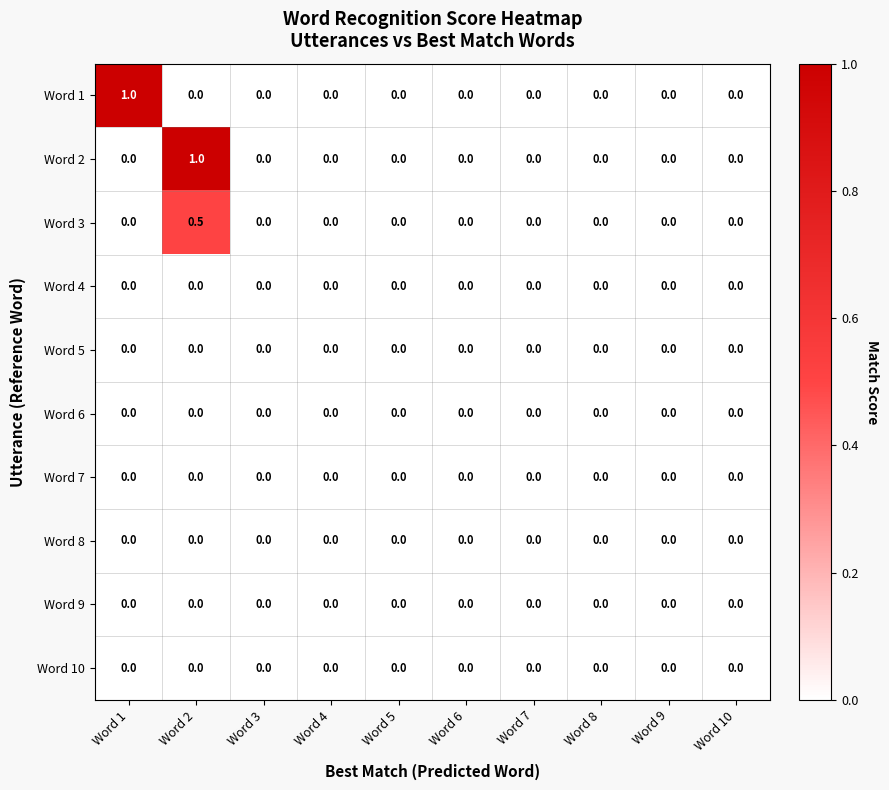

The Word 2 series shows 0.0 at Word 7. True or false?

True